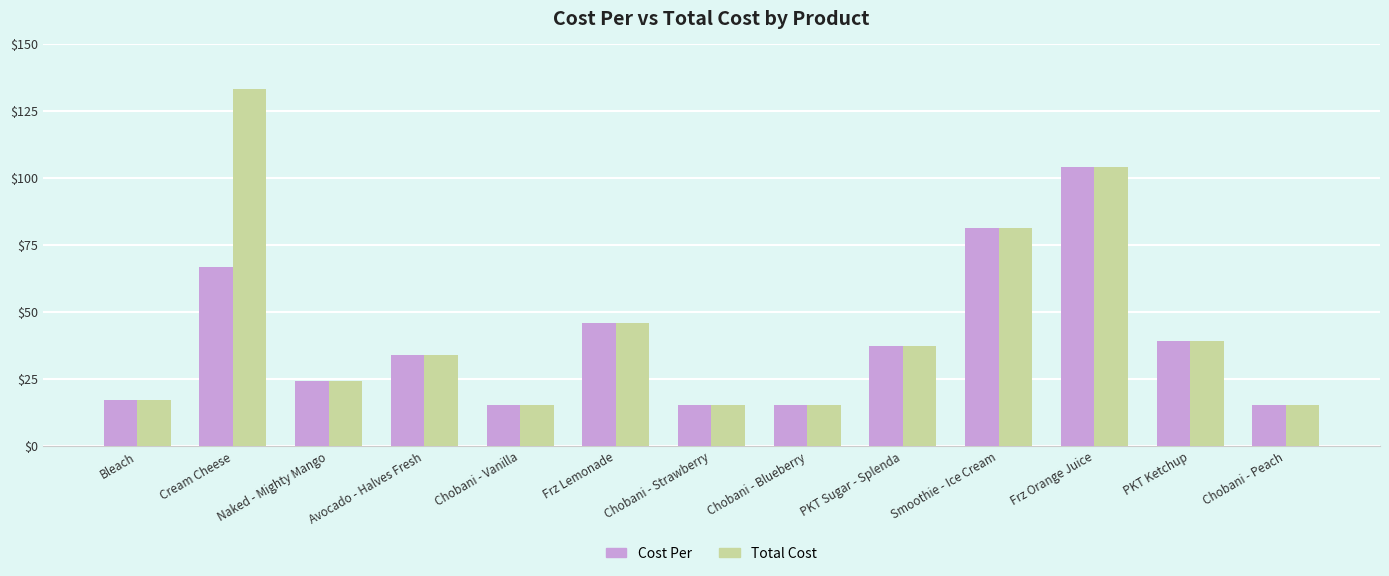

At which label does Cost Per reach its peak?

Frz Orange Juice